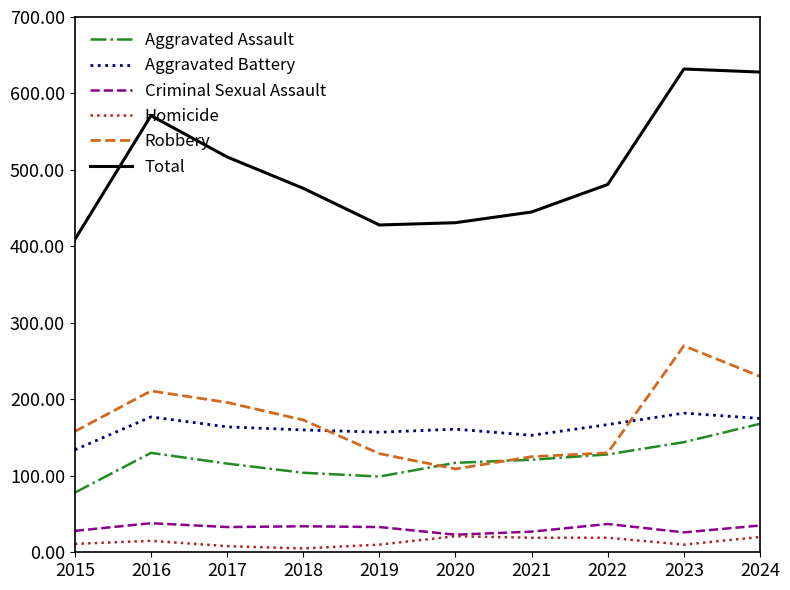

What is the total value across all series at 2019?

856